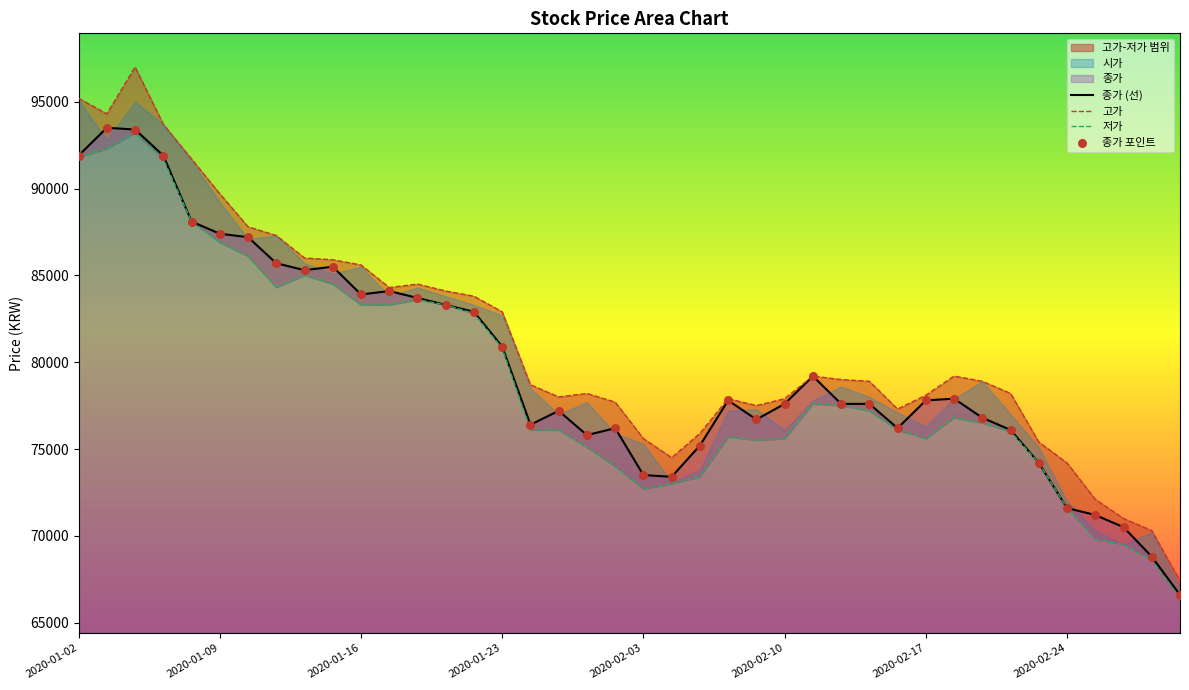

Which series has the widest spread of Y values?

고가